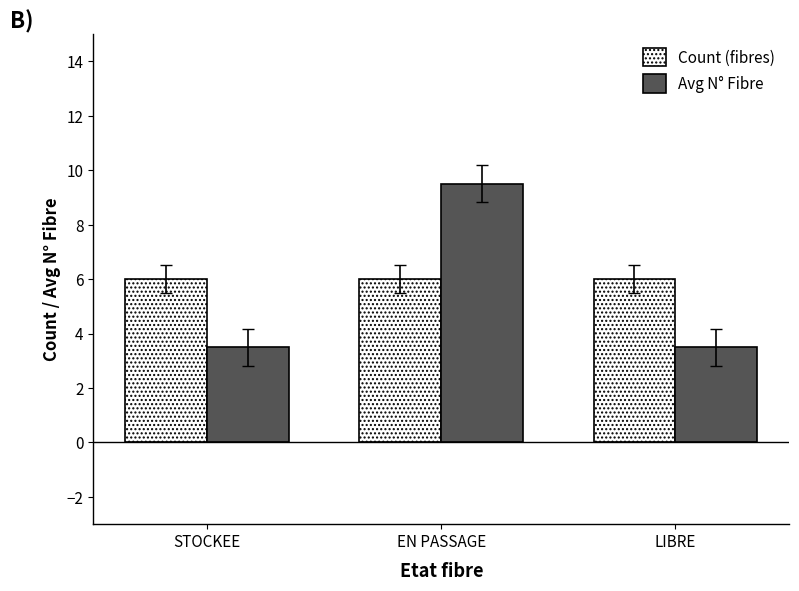

Which series has the largest total across all categories?

Count (fibres)